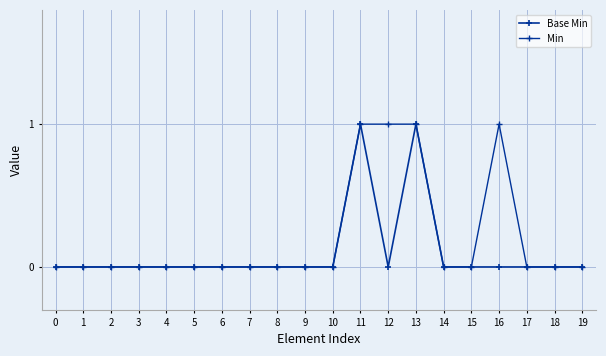

True or false: Min has more than 0 points higher than both neighbors.

True